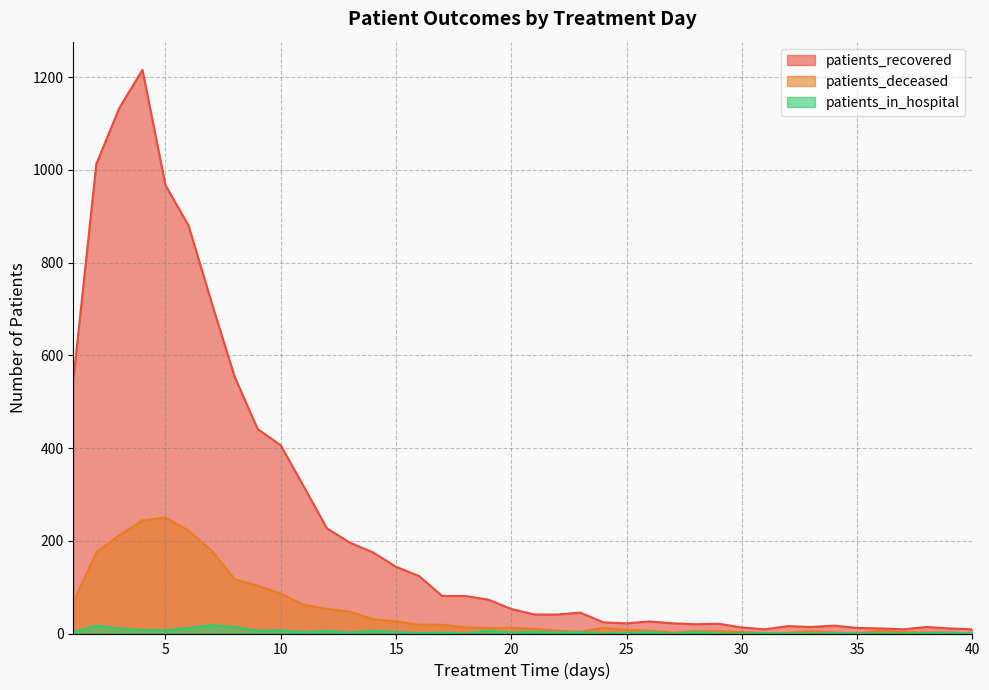

How many data points in patients_deceased are above 12?

18